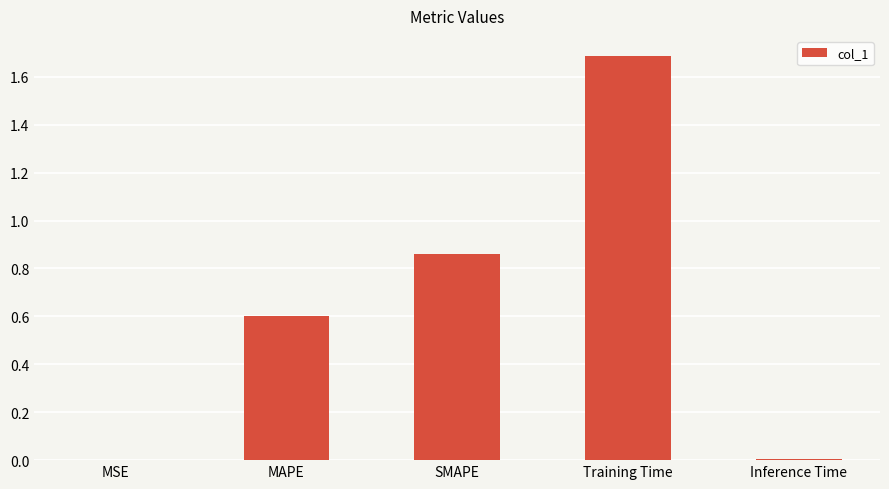

At which category does the chart reach its peak across all series?

Training Time